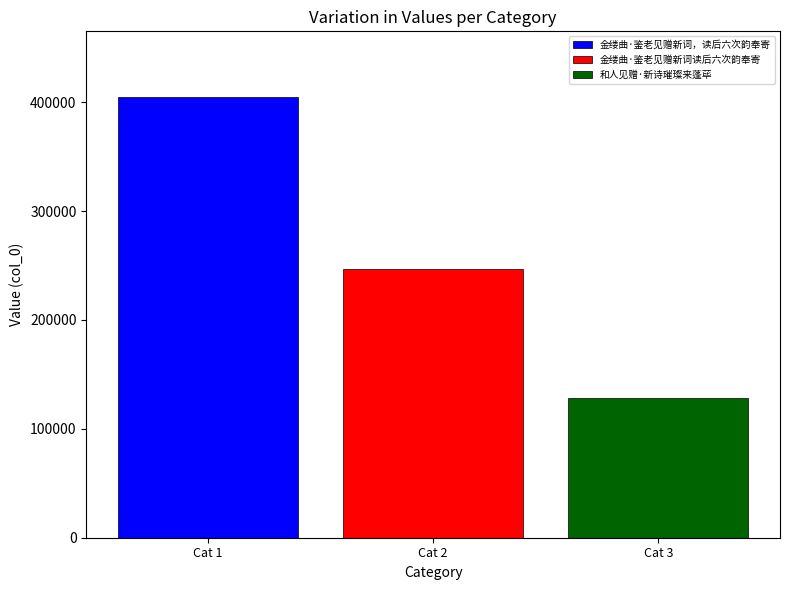

The value of 和人见赠·新诗璀璨来蓬荜 at Cat 2 is 53283. True or false?

False